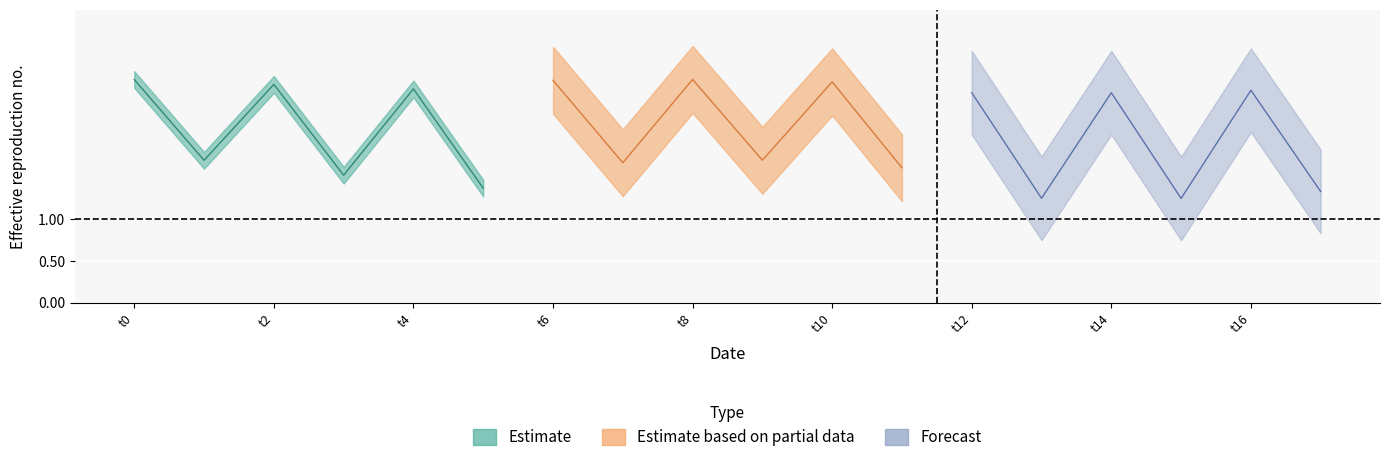

How many data points does each series have?

18